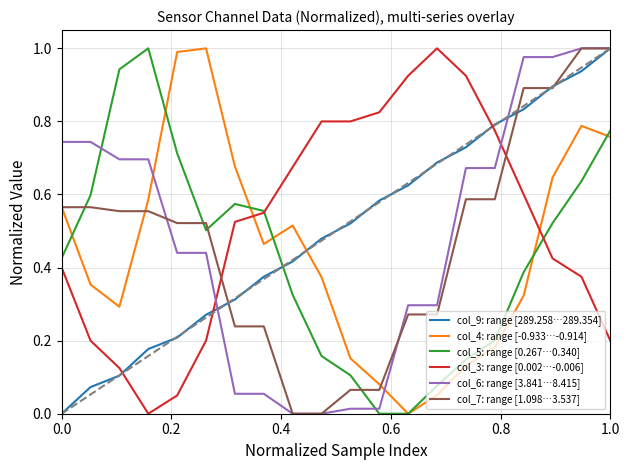

After their last crossing, which series has the higher values: col_7: range [1.098…3.537] or col_3: range [0.002…-0.006]?

col_7: range [1.098…3.537]